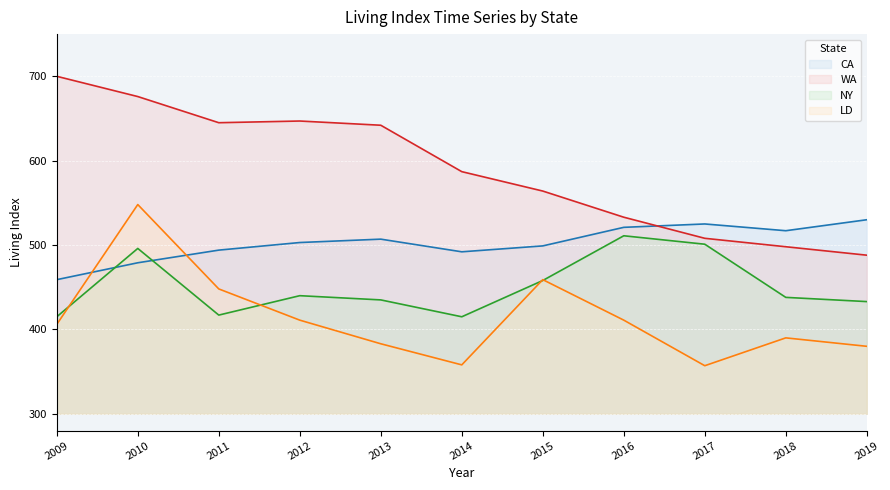

Where does the NY_Living_Index series first go above 438?

2010